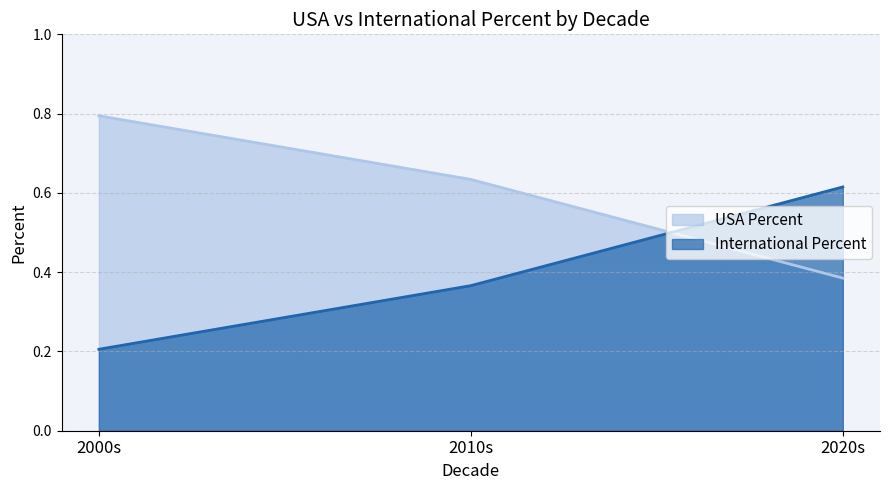

True or false: USA Percent has a value of 0.2 at 2020s.

False